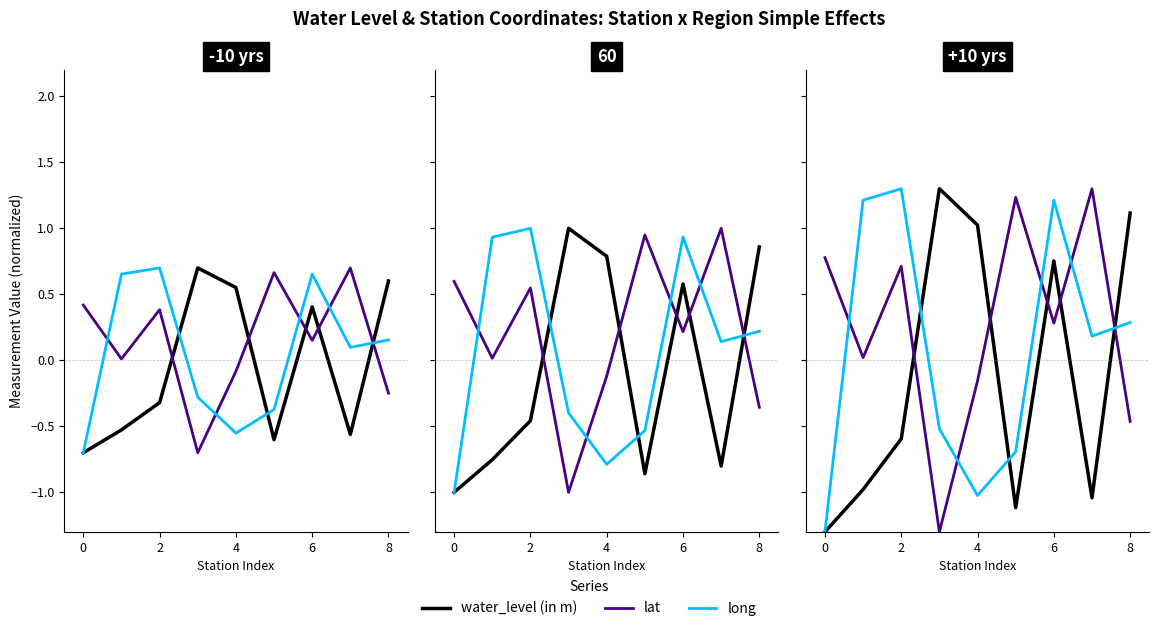

In long, how many points are higher than both neighbors (excluding endpoints)?

2